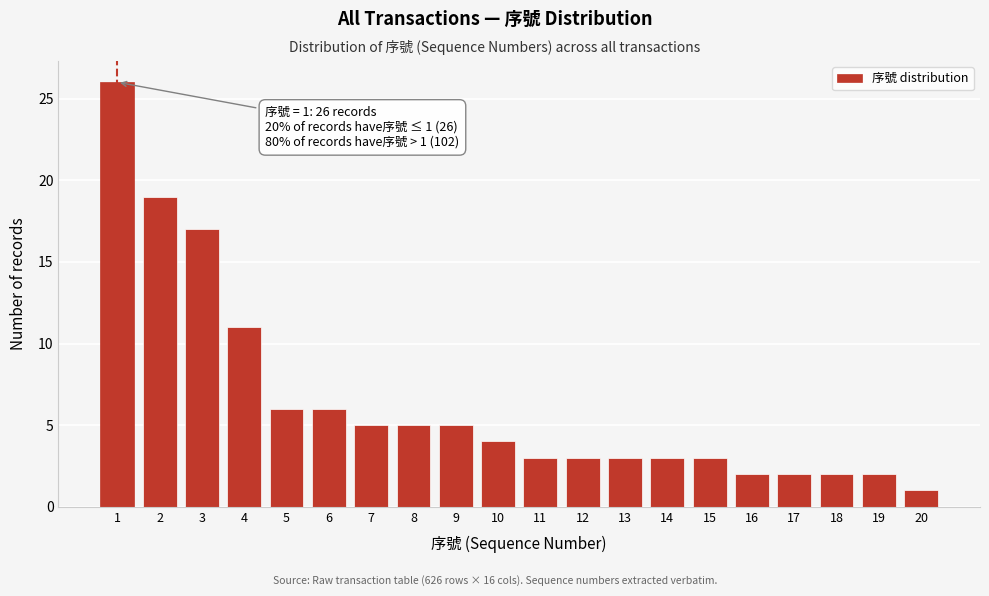

Reading left to right, extract all data points from this chart.

1=26	2=19	3=17	4=11	5=6	6=6	7=5	8=5	9=5	10=4	11=3	12=3	13=3	14=3	15=3	16=2	17=2	18=2	19=2	20=1